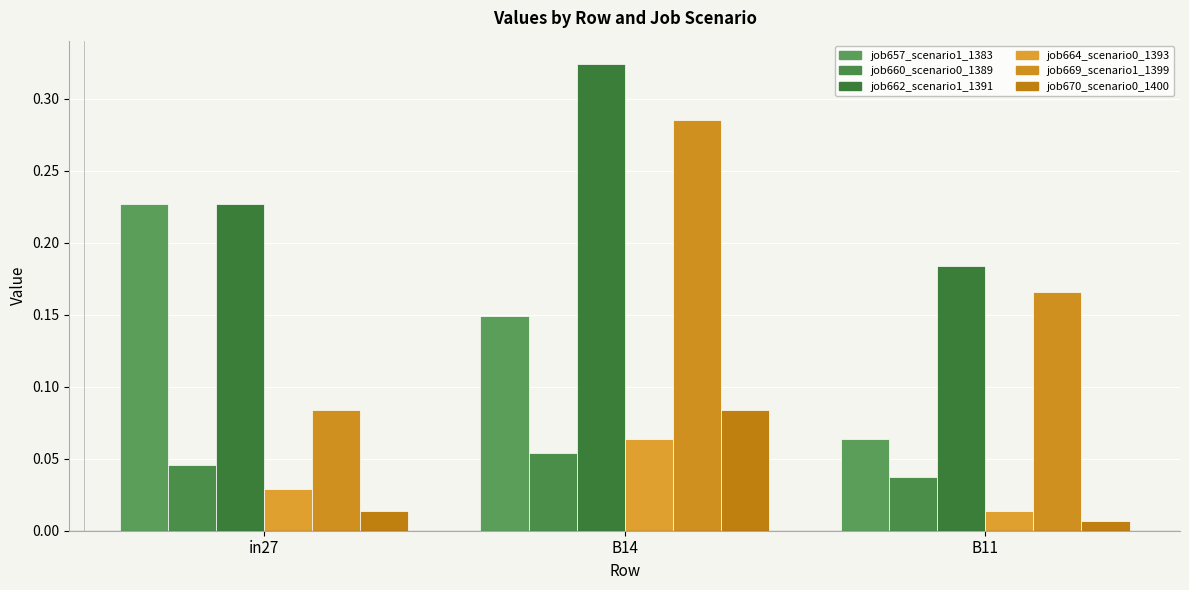

How many bars are there in total?

18